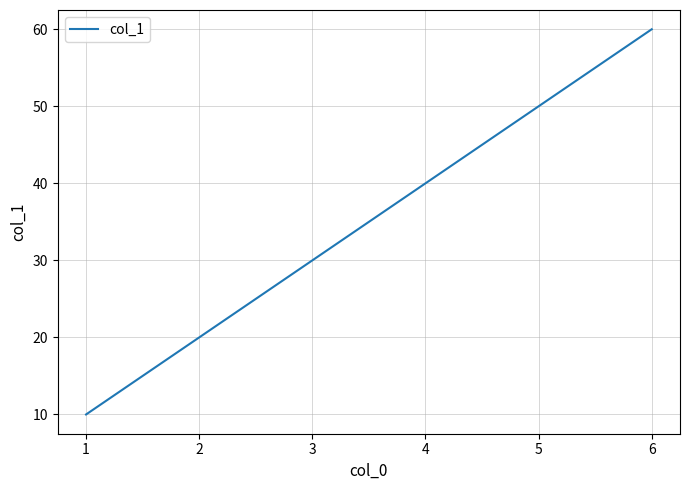

What is the smallest value displayed?

10